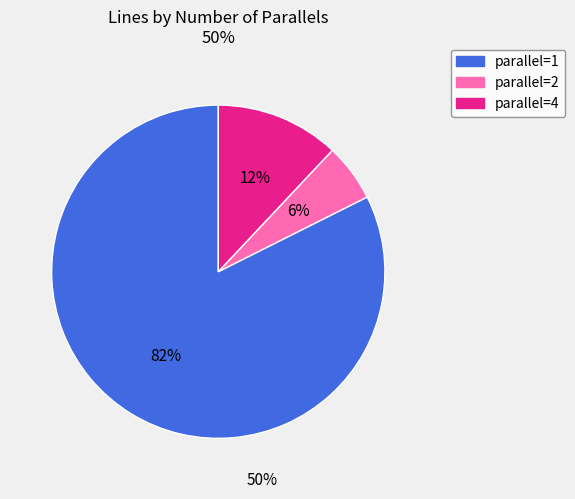

To the nearest percent, what is the average slice percentage?

33%